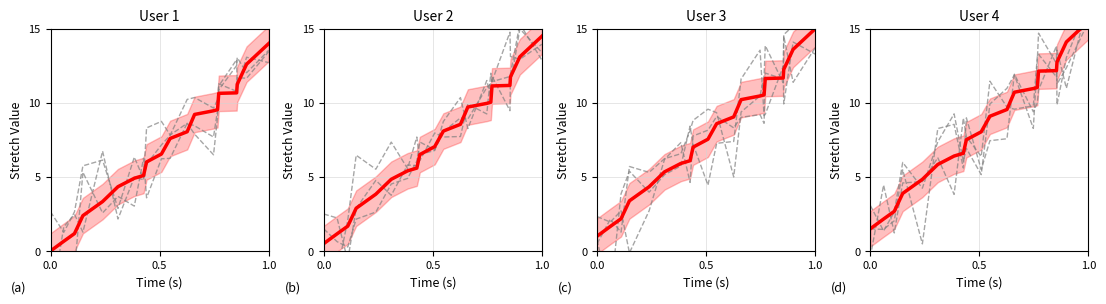

What is the value of the 2nd point from the left?

2.2